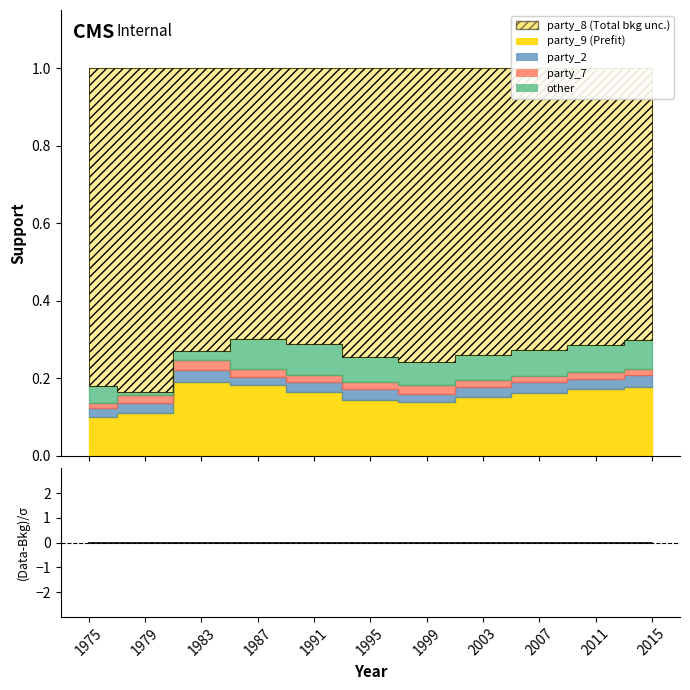

Where is party_8 nearest to the value 0?

1987